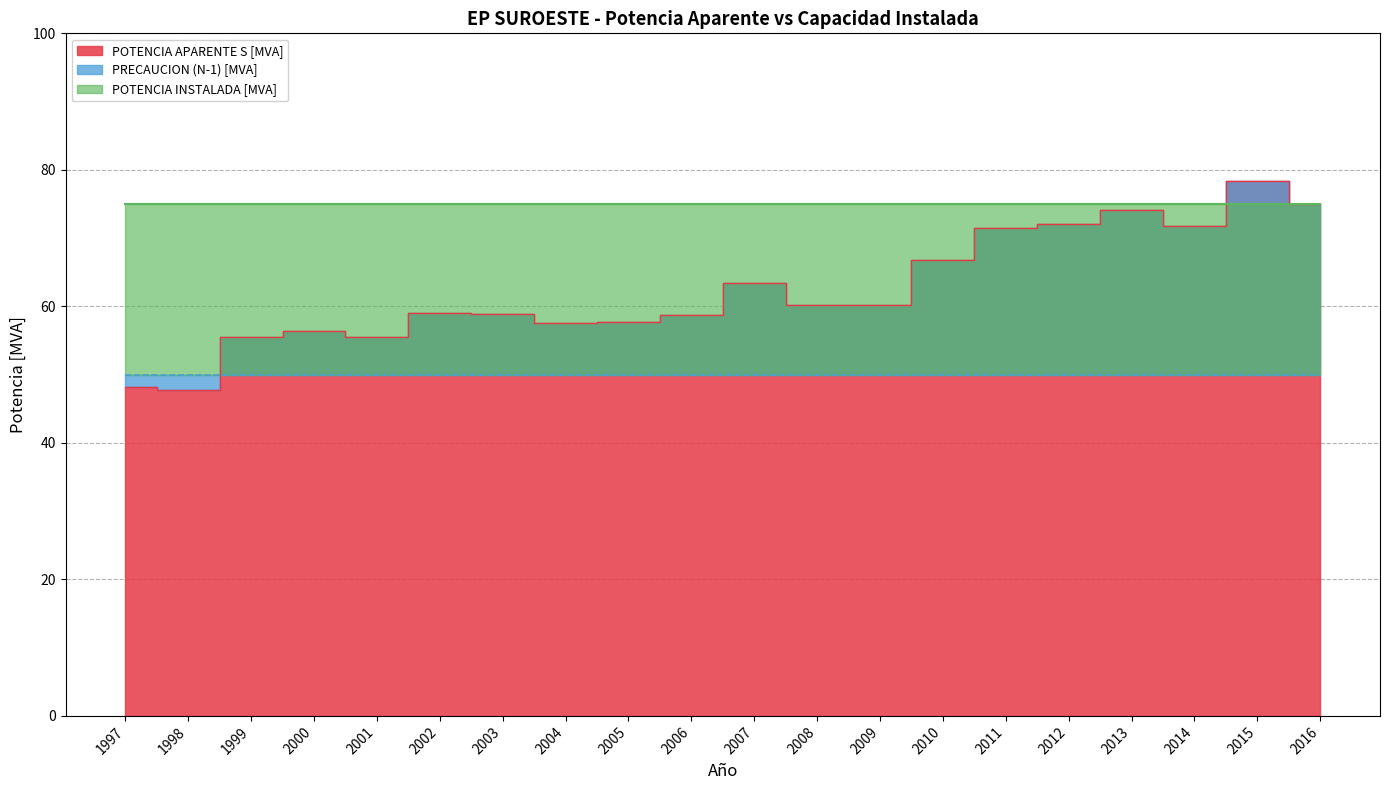

Rank the series at 2013 from highest to lowest value.

POTENCIA INSTALADA [MVA], POTENCIA APARENTE S [MVA], PRECAUCION (N-1) [MVA]